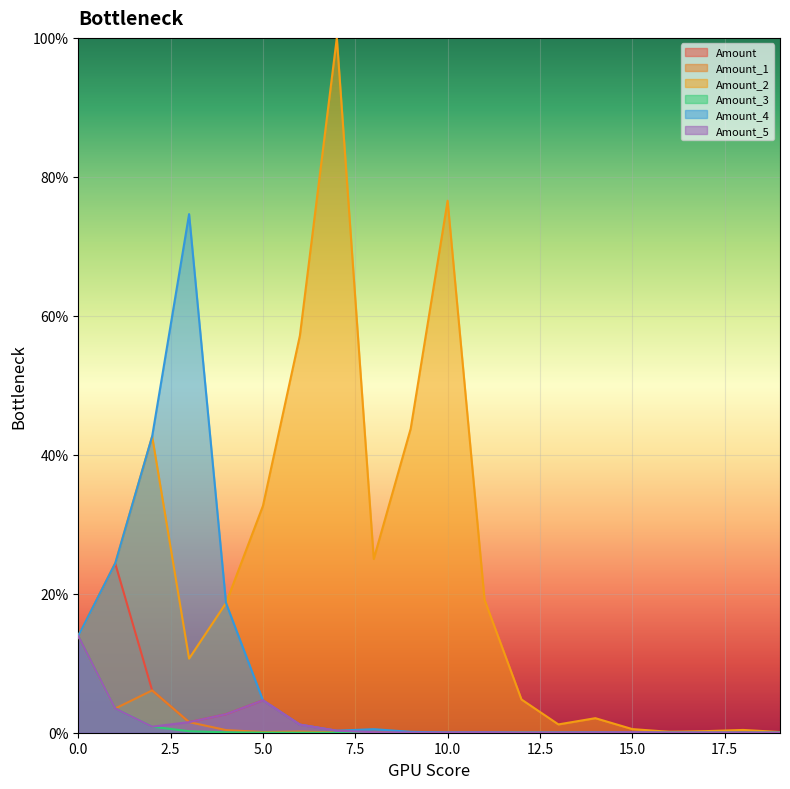

List the labels in order of Amount value, smallest first.

19, 18, 17, 16, 15, 12, 9, 13, 10, 14, 11, 8, 7, 6, 3, 4, 5, 2, 0, 1